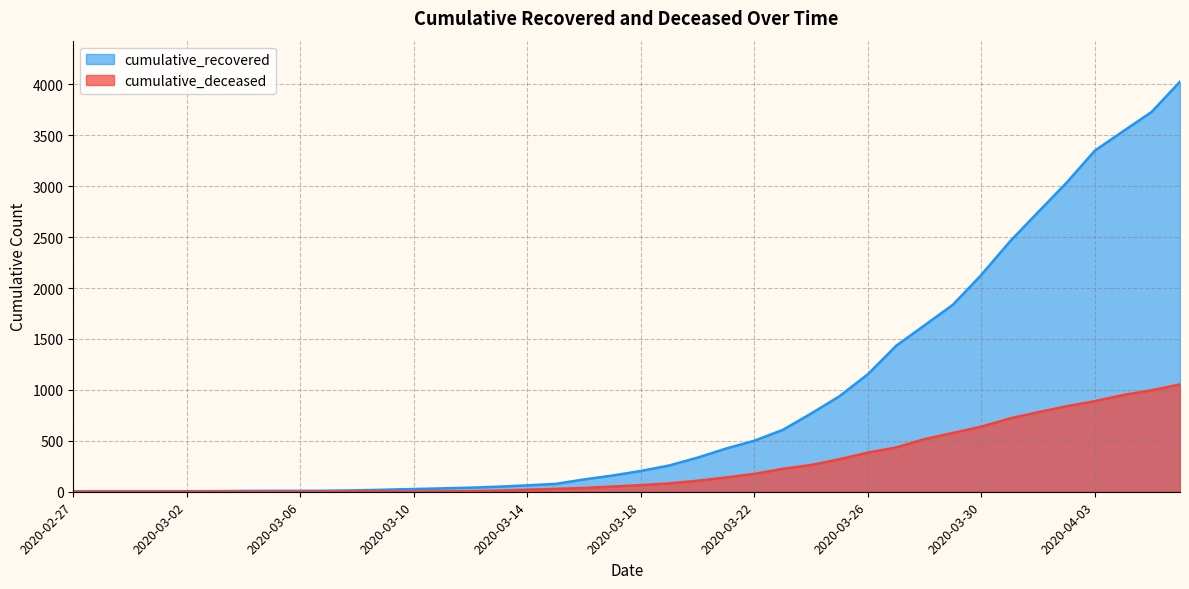

What is the value of the cumulative_deceased point at the 33rd from the left?

639